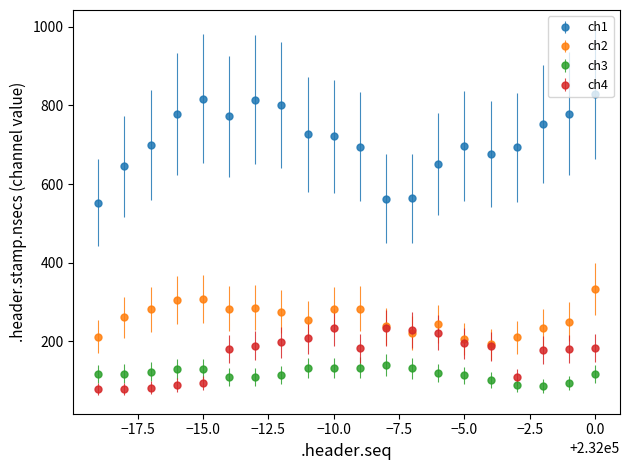

What are all the series names shown in the legend?

ch1, ch2, ch3, ch4